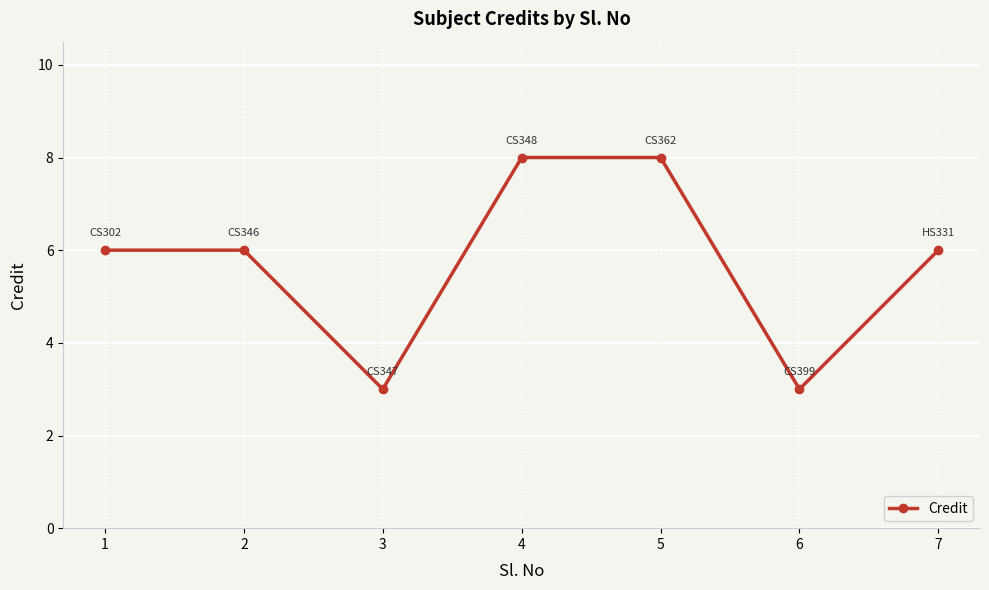

Does the chart display data point markers on the line(s)?

Yes